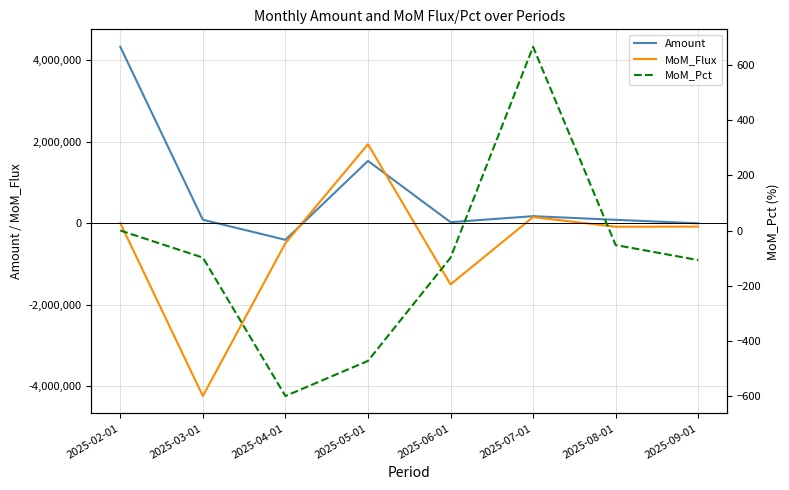

Rank the categories by MoM_Pct value from lowest to highest.

2025-04-01, 2025-05-01, 2025-09-01, 2025-06-01, 2025-03-01, 2025-08-01, 2025-02-01, 2025-07-01